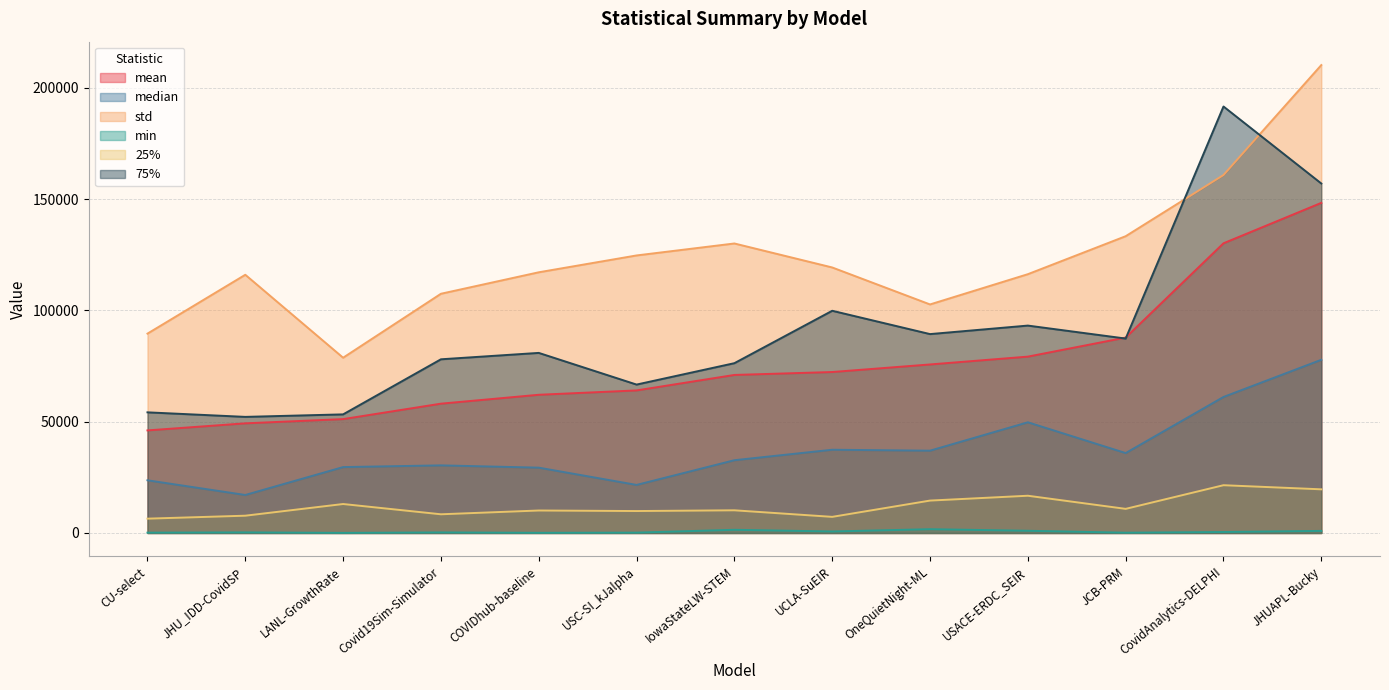

Reading left to right, transcribe all the data shown in this chart.

mean: CU-select=46087.5	JHU_IDD-CovidSP=49263.1	LANL-GrowthRate=51161.2	Covid19Sim-Simulator=58098.1	COVIDhub-baseline=62095.2	USC-SI_kJalpha=64051.4	IowaStateLW-STEM=71004.2	UCLA-SuEIR=72316.8	OneQuietNight-ML=75716.3	USACE-ERDC_SEIR=79234.2	JCB-PRM=87795.2	CovidAnalytics-DELPHI=130157.8	JHUAPL-Bucky=148315.3
median: CU-select=23671.0	JHU_IDD-CovidSP=17073.4	LANL-GrowthRate=29606.0	Covid19Sim-Simulator=30377.0	COVIDhub-baseline=29353.0	USC-SI_kJalpha=21593.0	IowaStateLW-STEM=32693.0	UCLA-SuEIR=37398.5	OneQuietNight-ML=36981.0	USACE-ERDC_SEIR=49737.8	JCB-PRM=35900.3	CovidAnalytics-DELPHI=61110.0	JHUAPL-Bucky=77811.8
std: CU-select=89568.6	JHU_IDD-CovidSP=116010.6	LANL-GrowthRate=78741.7	Covid19Sim-Simulator=107478.4	COVIDhub-baseline=117126.4	USC-SI_kJalpha=124695.0	IowaStateLW-STEM=130070.1	UCLA-SuEIR=119293.2	OneQuietNight-ML=102682.5	USACE-ERDC_SEIR=116272.5	JCB-PRM=133337.0	CovidAnalytics-DELPHI=160829.6	JHUAPL-Bucky=210228.3
min: CU-select=144.0	JHU_IDD-CovidSP=265.0	LANL-GrowthRate=44.0	Covid19Sim-Simulator=250.7	COVIDhub-baseline=75.0	USC-SI_kJalpha=155.0	IowaStateLW-STEM=1431.0	UCLA-SuEIR=670.4	OneQuietNight-ML=1705.0	USACE-ERDC_SEIR=990.3	JCB-PRM=123.3	CovidAnalytics-DELPHI=437.0	JHUAPL-Bucky=937.5
25%: CU-select=6434.5	JHU_IDD-CovidSP=7763.7	LANL-GrowthRate=13011.2	Covid19Sim-Simulator=8399.3	COVIDhub-baseline=10097.0	USC-SI_kJalpha=9855.0	IowaStateLW-STEM=10187.0	UCLA-SuEIR=7242.7	OneQuietNight-ML=14556.5	USACE-ERDC_SEIR=16732.1	JCB-PRM=10835.6	CovidAnalytics-DELPHI=21463.0	JHUAPL-Bucky=19611.5
75%: CU-select=54202.0	JHU_IDD-CovidSP=52161.9	LANL-GrowthRate=53289.0	Covid19Sim-Simulator=78035.4	COVIDhub-baseline=80908.0	USC-SI_kJalpha=66678.0	IowaStateLW-STEM=76289.0	UCLA-SuEIR=99835.6	OneQuietNight-ML=89357.5	USACE-ERDC_SEIR=93181.6	JCB-PRM=87351.1	CovidAnalytics-DELPHI=191615.5	JHUAPL-Bucky=157012.1